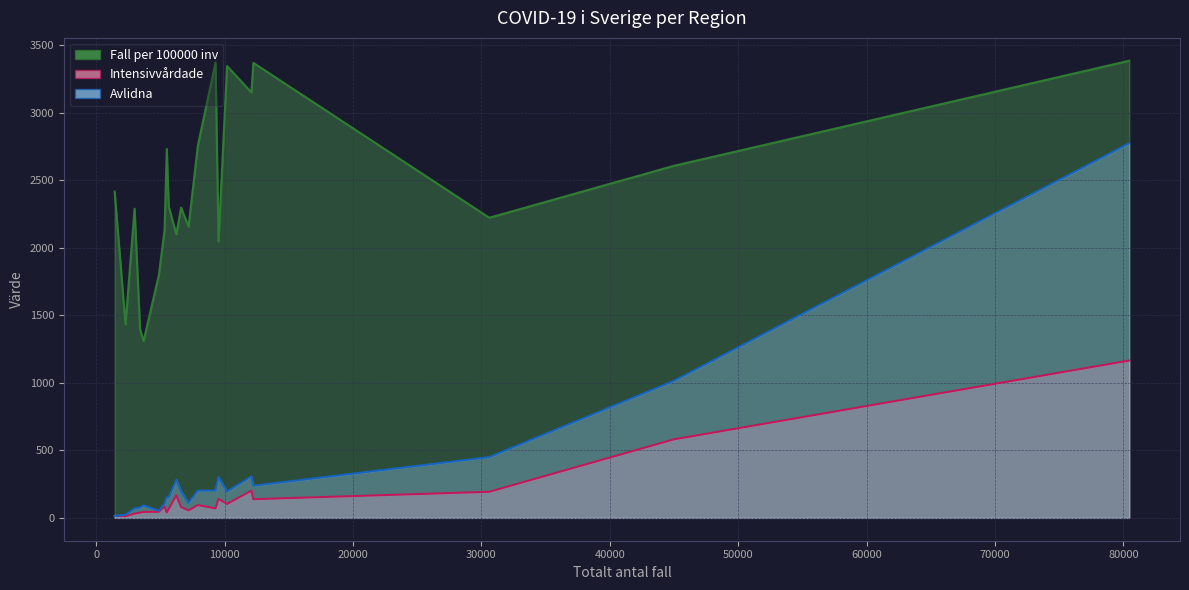

At which category does Intensivvårdade reach its first local peak?

Dalarna